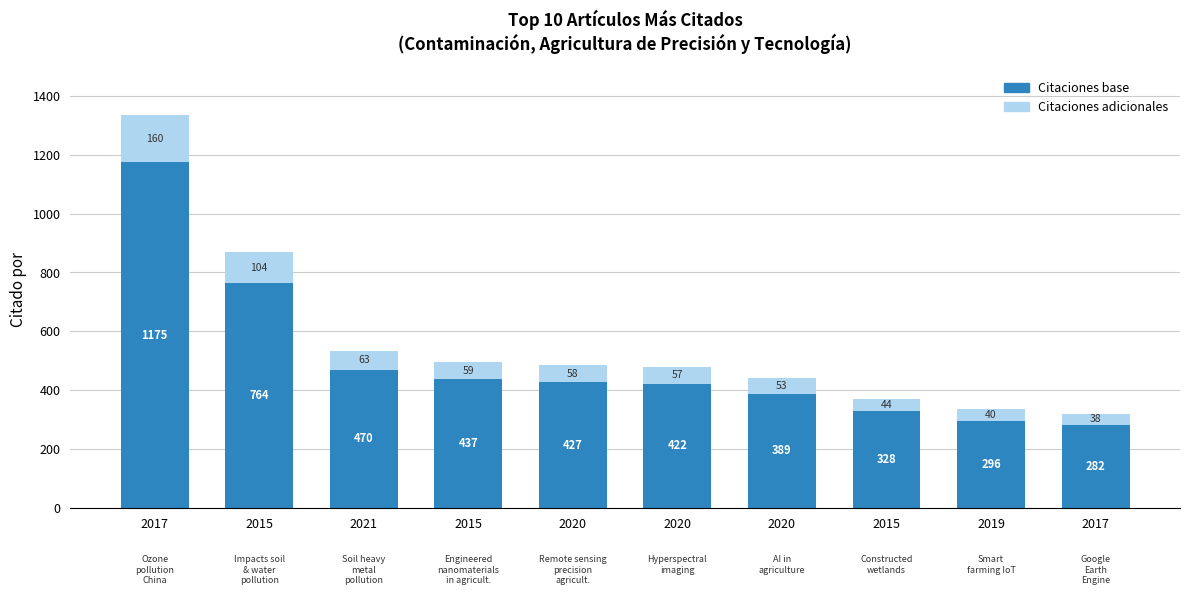

Are the bars grouped side by side (vs. stacked)?

No